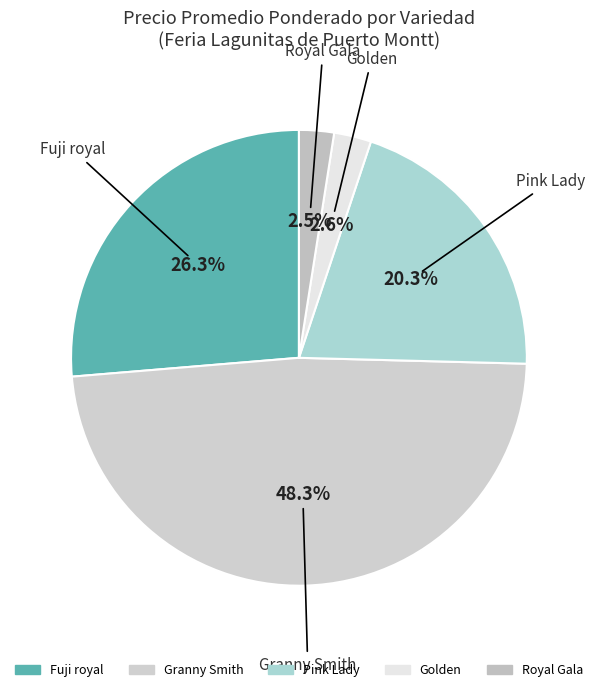

Count the number of slices in the pie.

5